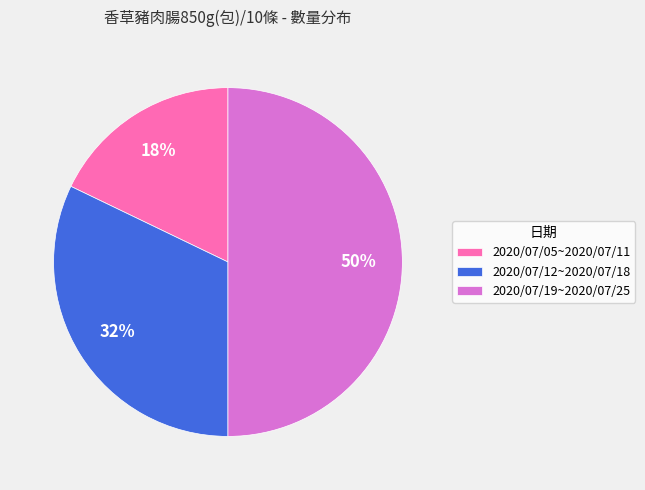

Does 2020/07/12~2020/07/18 account for over 50% of the chart?

No